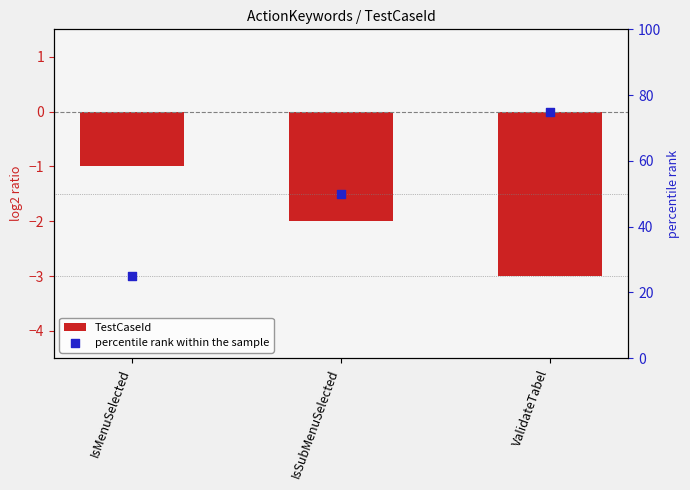

Is the value of TestCaseId at IsMenuSelected greater than the value of percentile rank within the sample at ValidateTabel?

No